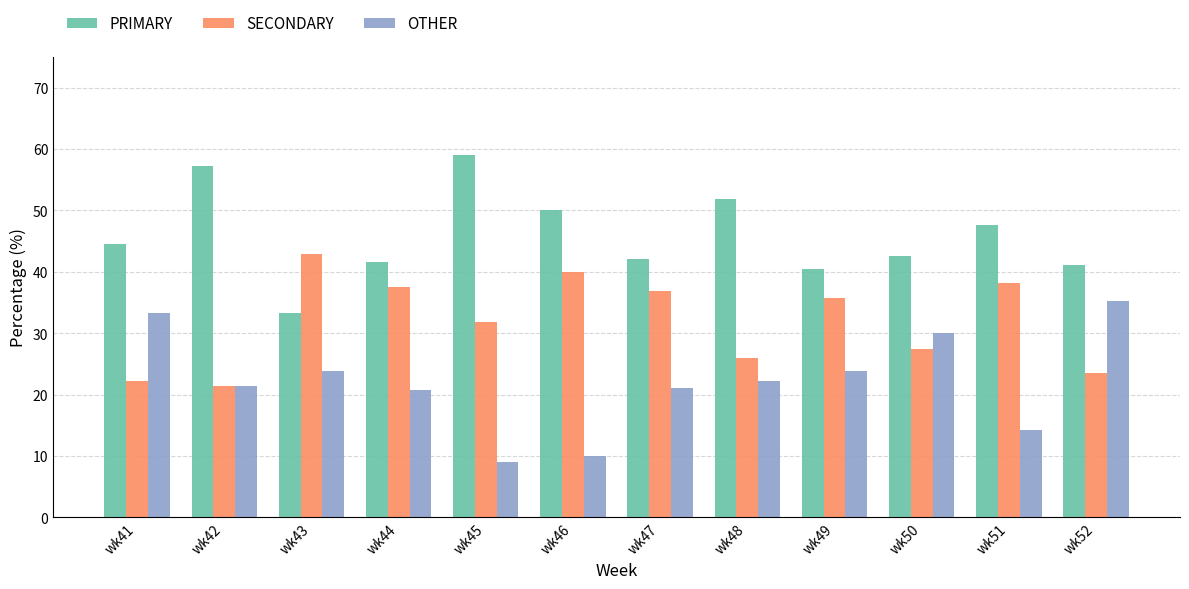

List the series in order of their peak value, highest first.

PRIMARY, SECONDARY, OTHER